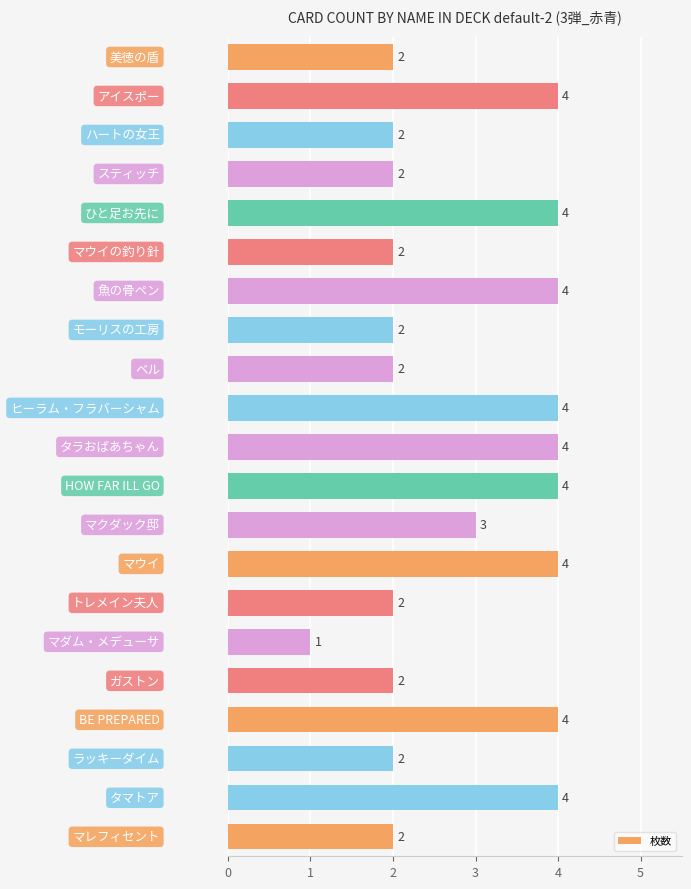

Reading top to bottom, list all the values displayed in this chart.

2	4	2	2	4	2	4	2	2	4	4	4	3	4	2	1	2	4	2	4	2